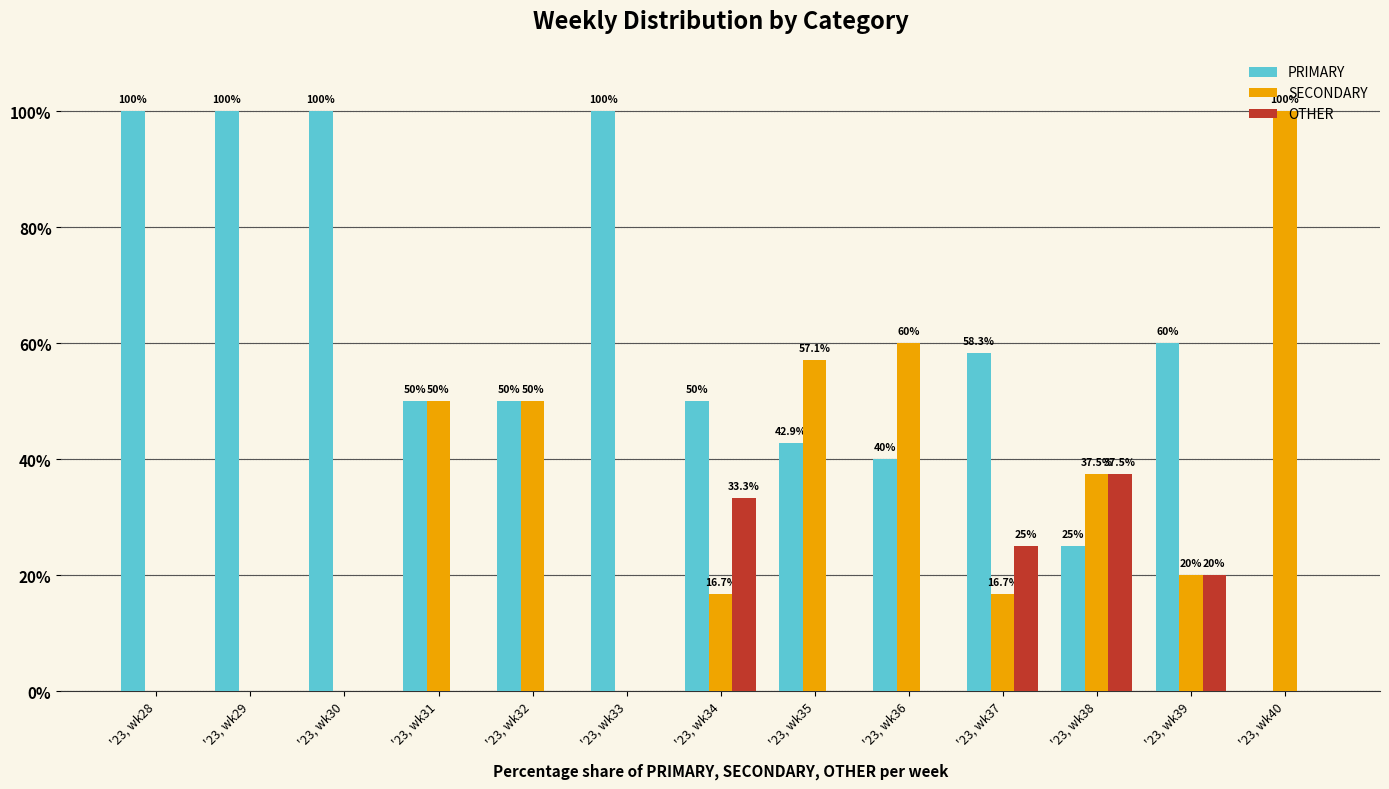

What is the difference between the PRIMARY values at '23, wk29 and '23, wk31?

50.0